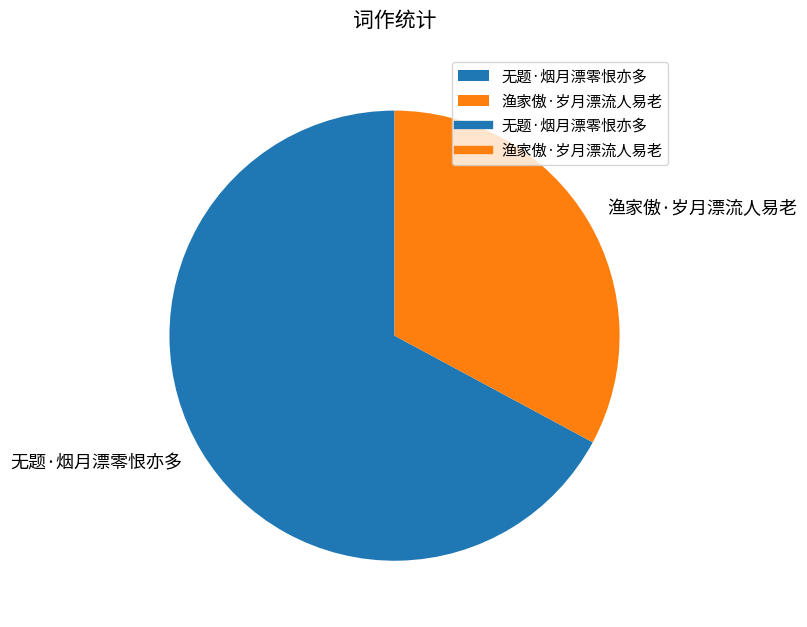

What percentage is NOT represented by 渔家傲·岁月漂流人易老?

67.1%